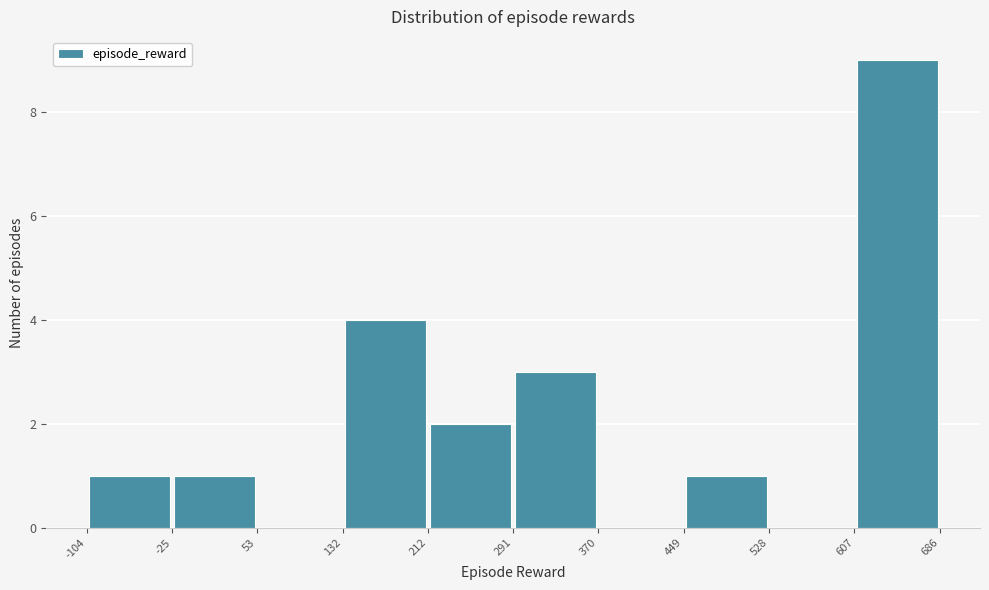

Which range on the x-axis has the tallest bar?

607 to 686